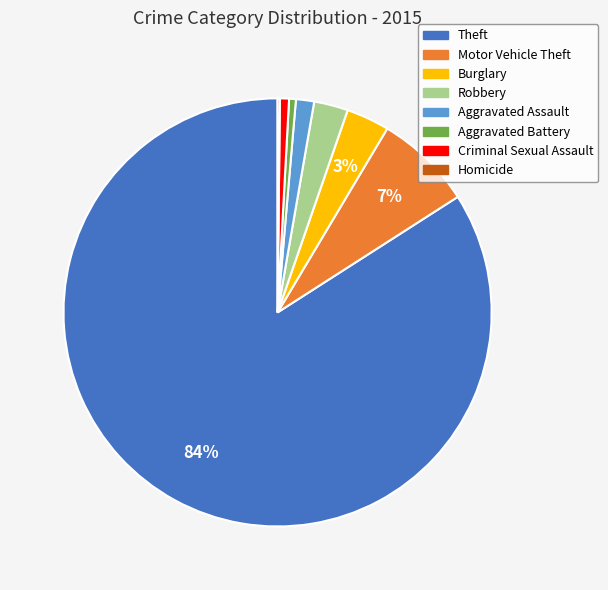

Is there a majority slice in this chart?

Yes